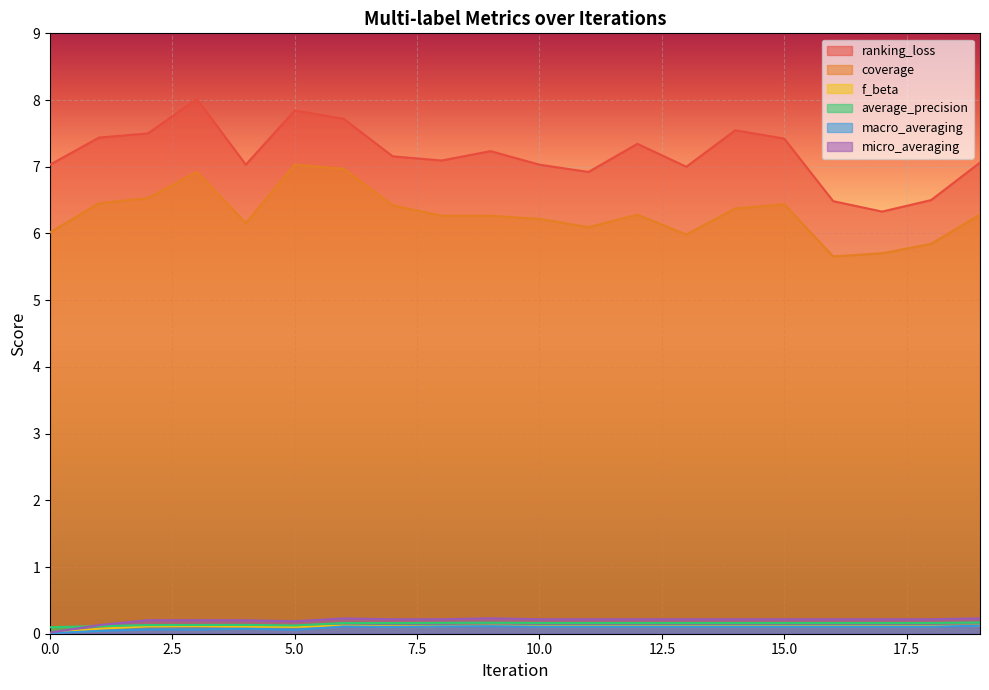

At which category is the sum across all series the highest?

3